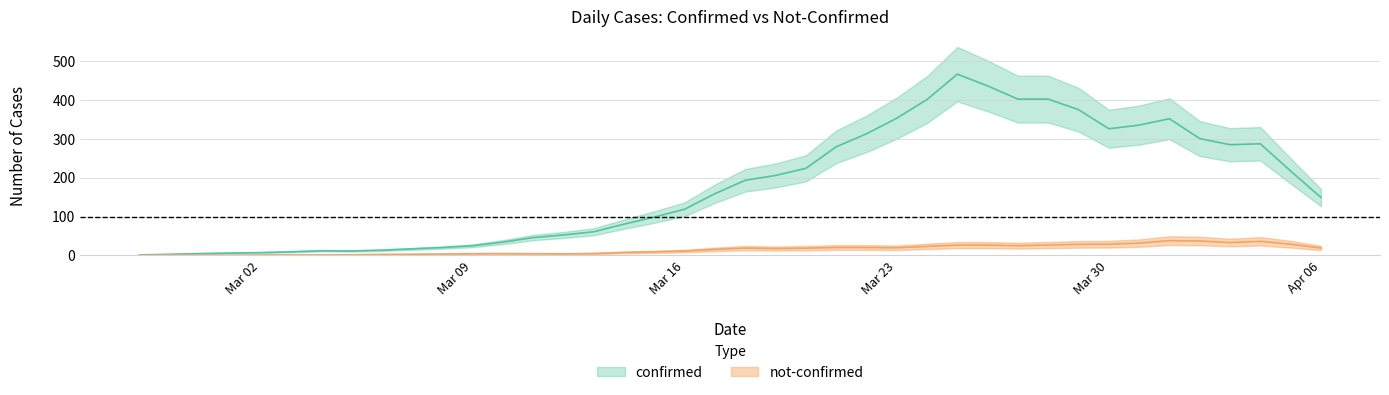

Which series changed the most between 2020-03-08 and 2020-03-21?

confirmed